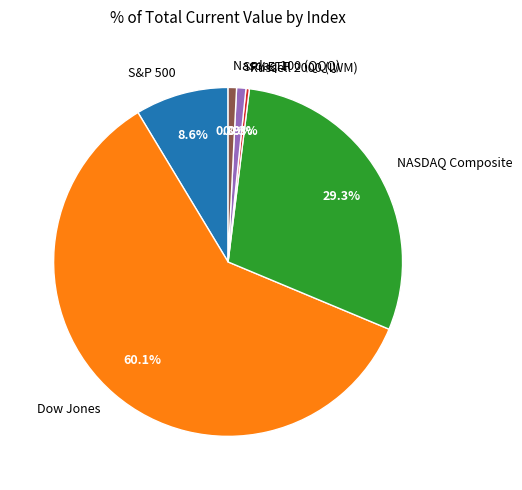

To the nearest percent, what percentage of the pie is SPY ETF?

1%